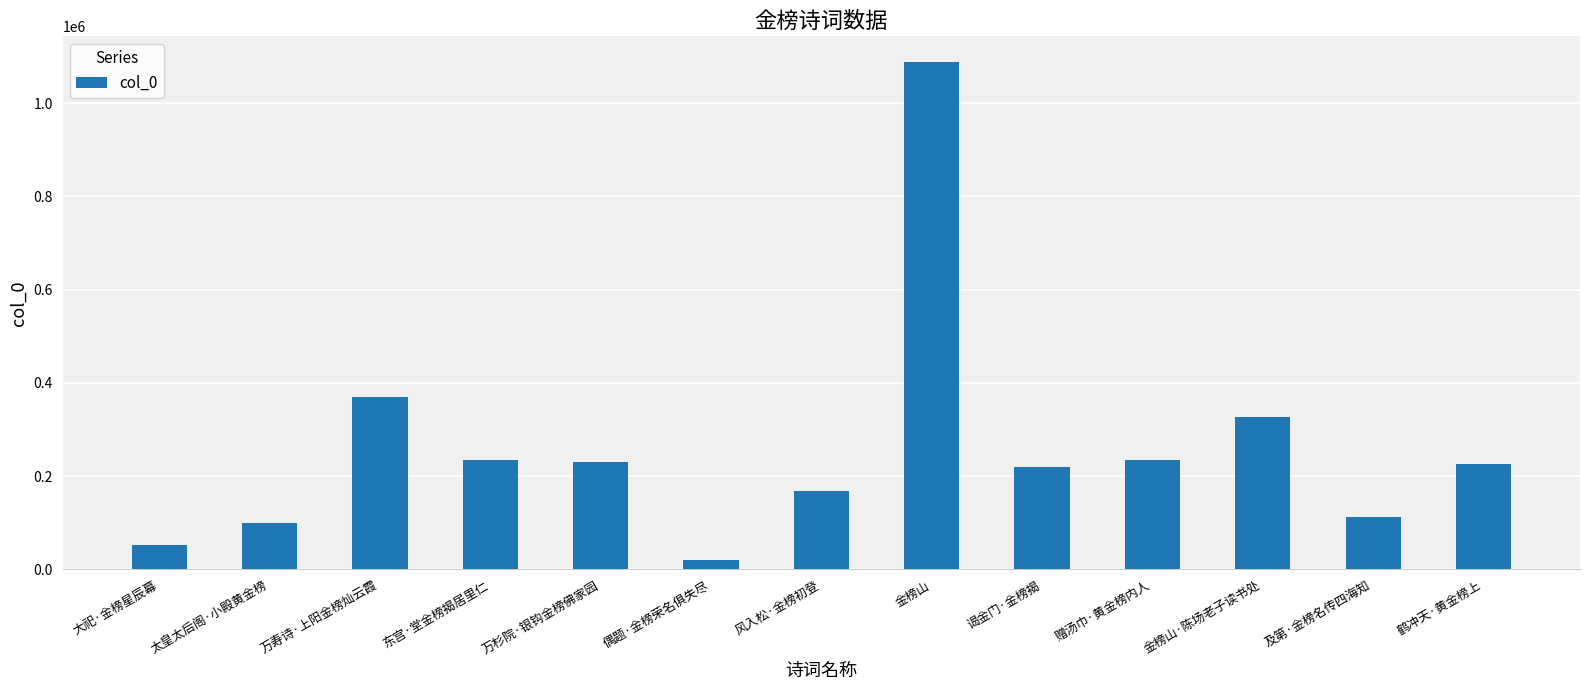

Which label corresponds to the smallest value in the chart?

偶题·金榜荣名俱失尽